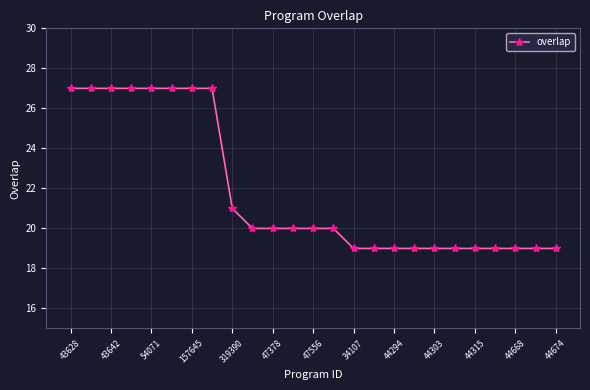

Reading left to right, transcribe all the data shown in this chart.

27	27	27	27	27	27	27	27	21	20	20	20	20	20	19	19	19	19	19	19	19	19	19	19	19